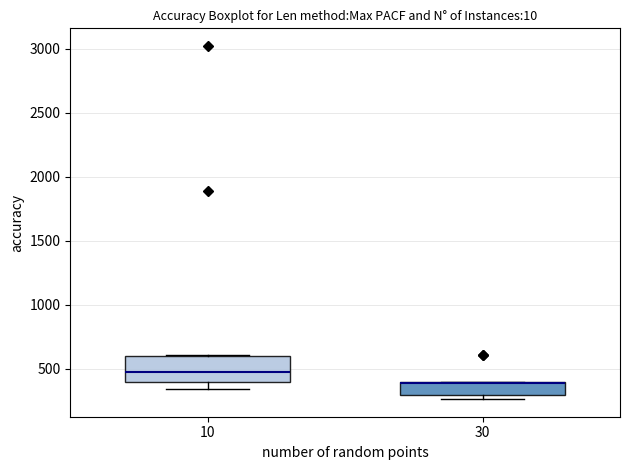

Reading left to right, read every box against the y-axis: the position of its median line, the range the box covers, and the ends of its whiskers. The values are not printed on the chart, so give them approximately, as read against the axis.

10: median 450, box 400 to 600, whiskers 350 to 600
30: median 400 (drawn on the box's upper edge), box 300 to 400, whiskers 250 to 400